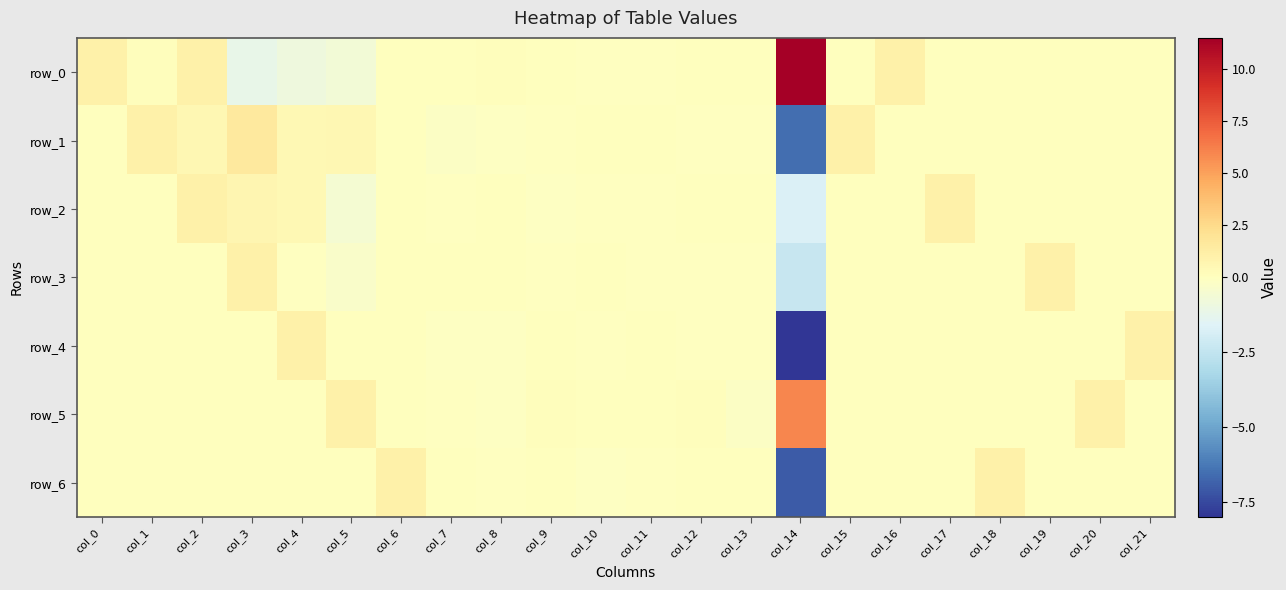

Which series has the largest total across all categories?

row_0